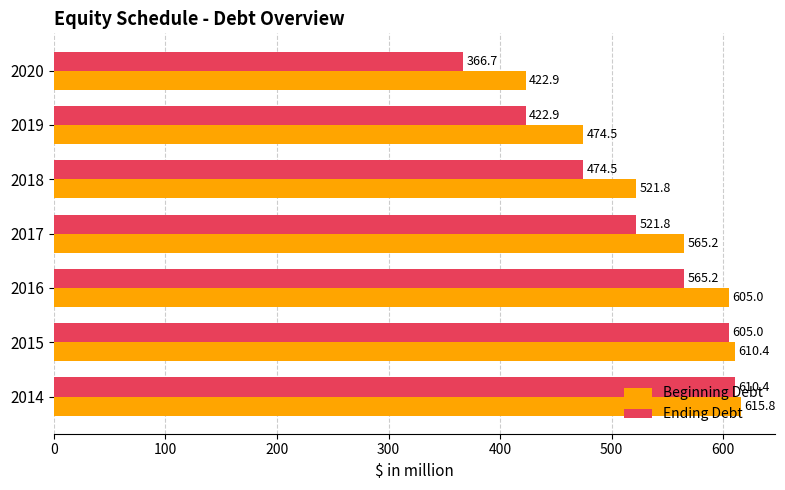

What is the maximum value shown in the chart?

615.8